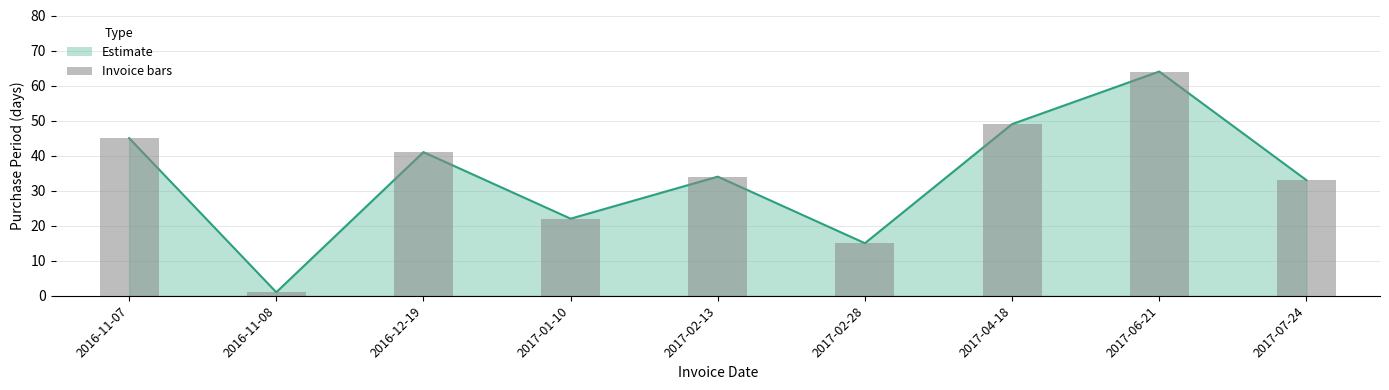

How many values are below 34?

4